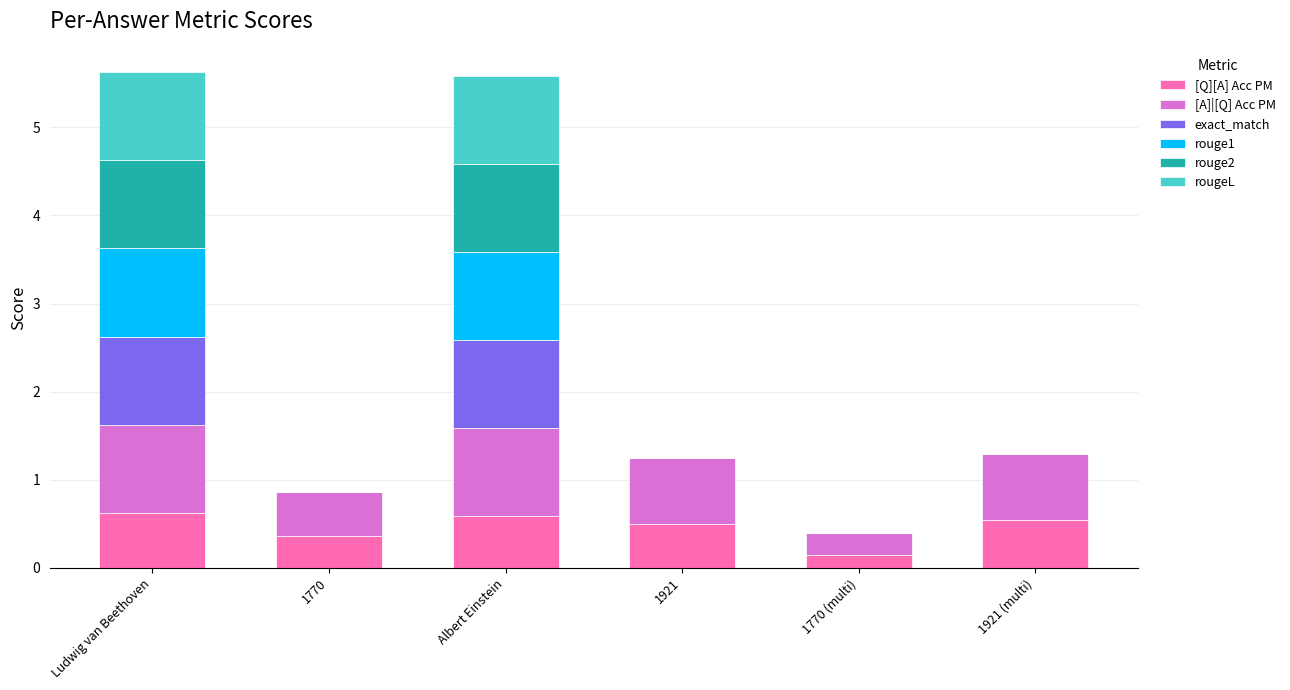

What is the total value across all series at Ludwig van Beethoven?

5.6